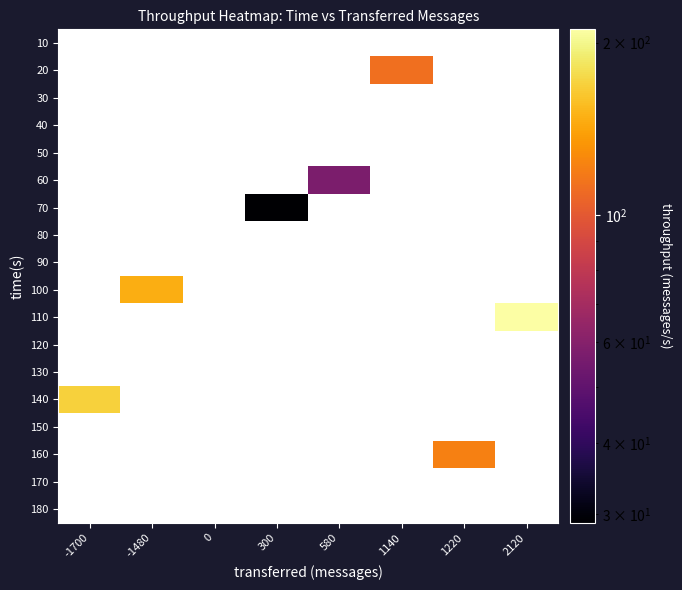

What is the smallest value displayed?

29.0